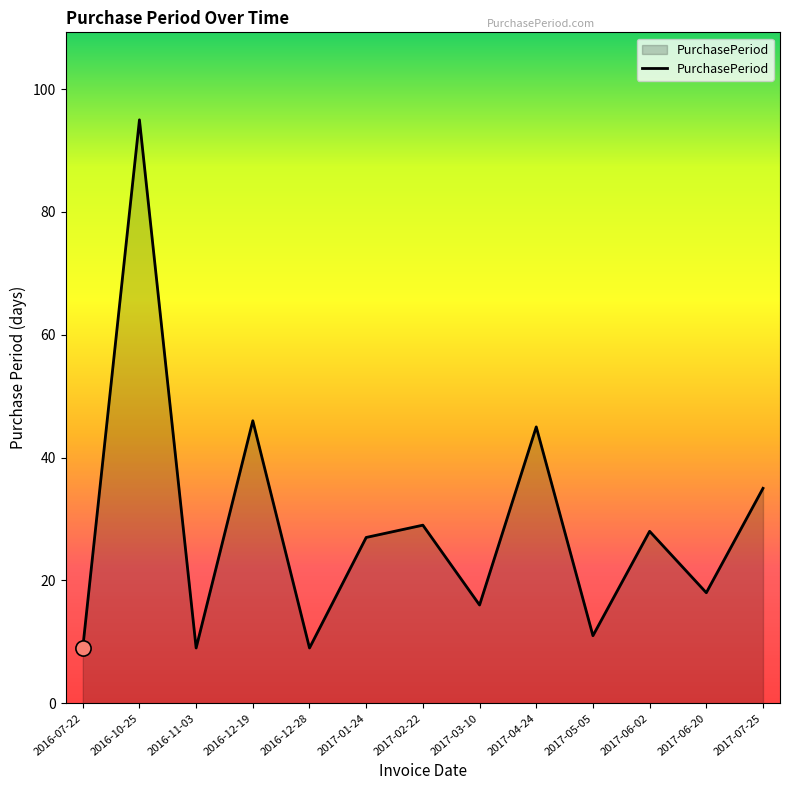

What is the ratio of the value at 2016-12-28 to the value at 2017-01-24?

0.3